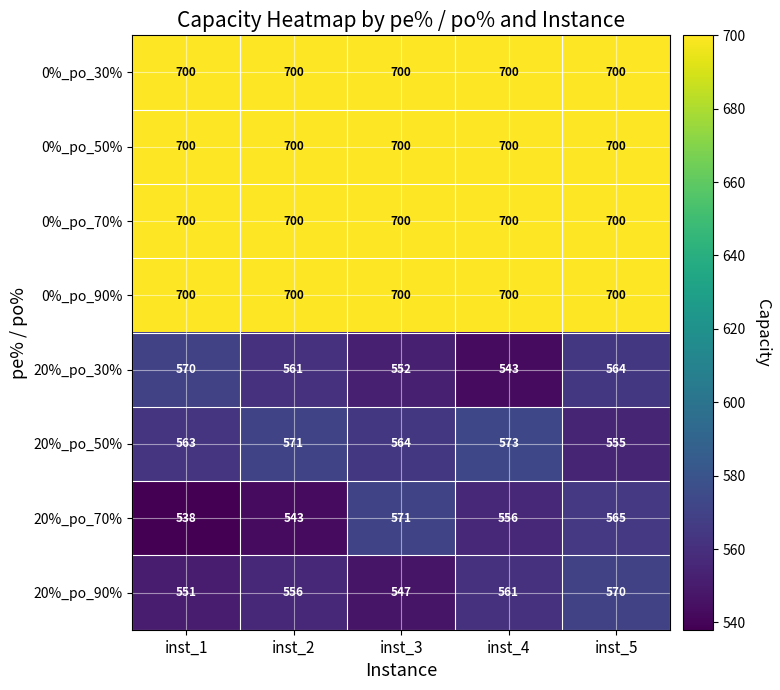

Is it true that 0%_po_30% equals 429 at inst_1?

False